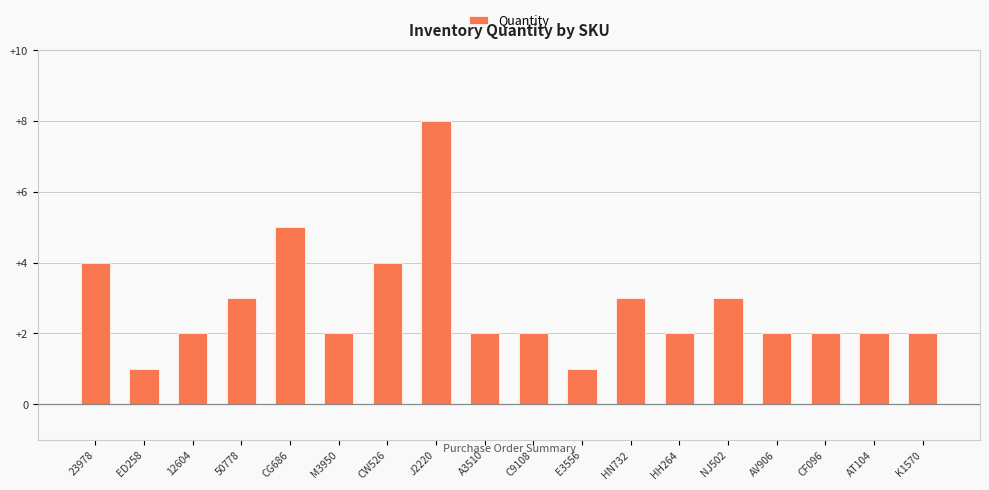

What is the sum of the values at CG686 and A3510?

7